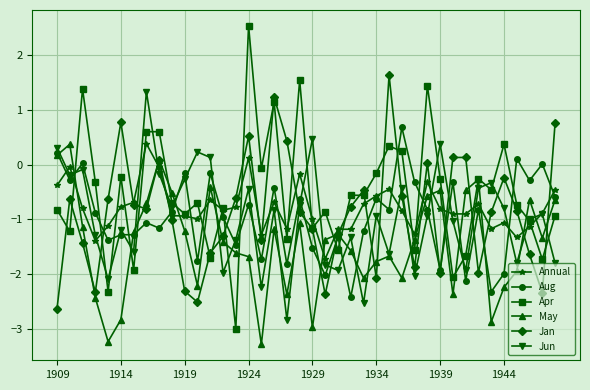

How many interior local valleys does the Jan series have?

10